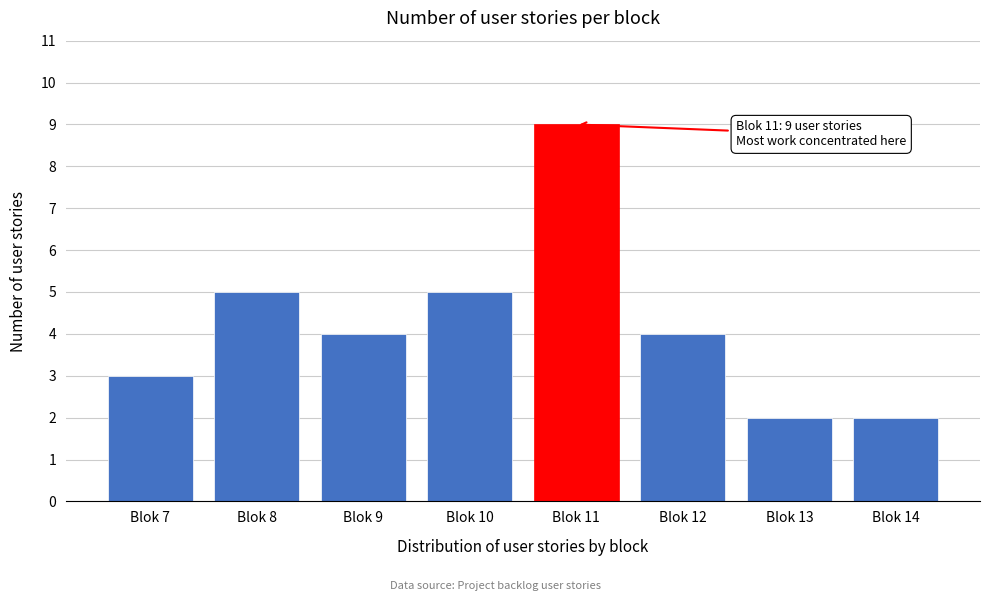

Reading left to right, list all the values displayed in this chart.

Blok 7=3	Blok 8=5	Blok 9=4	Blok 10=5	Blok 11=9	Blok 12=4	Blok 13=2	Blok 14=2